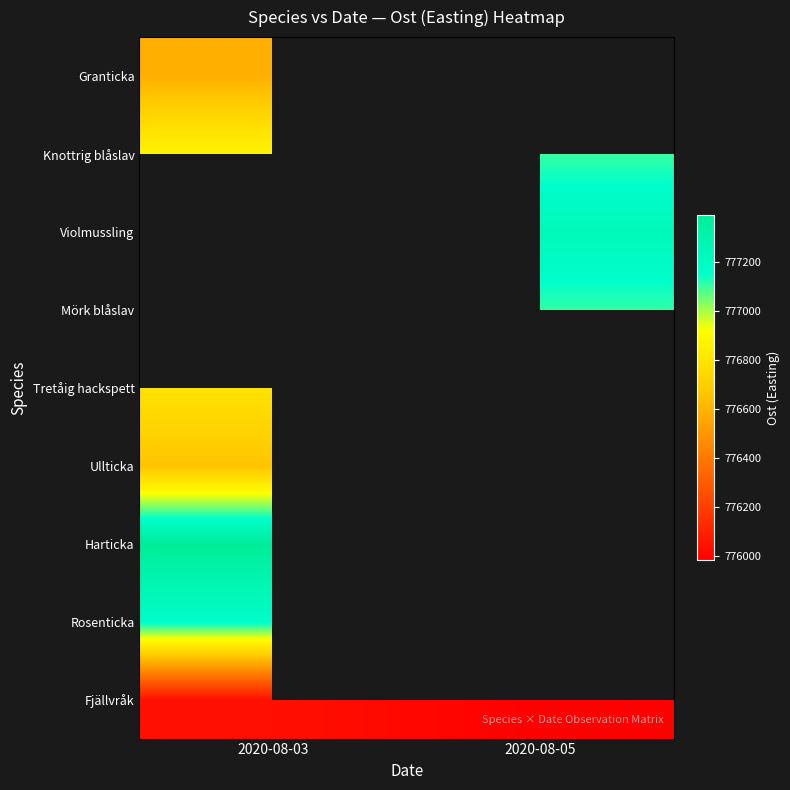

How many categories are shown in the chart?

2